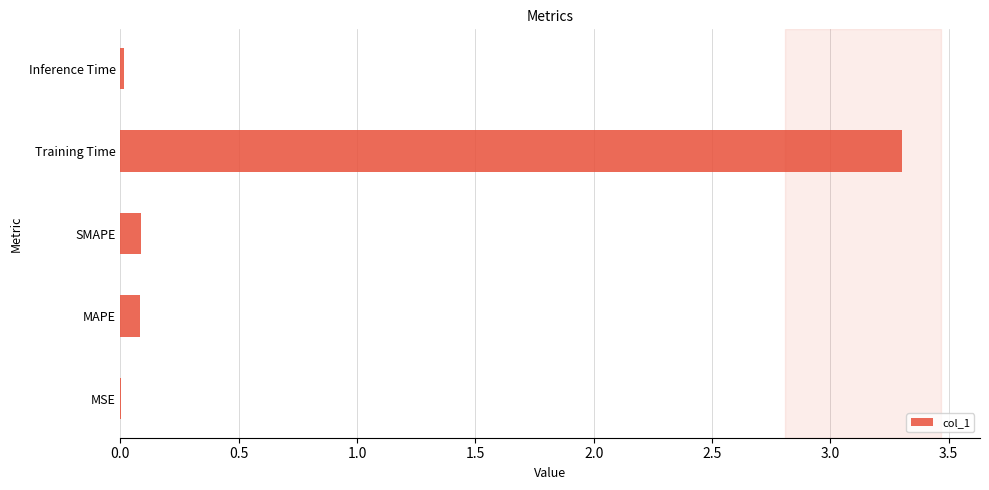

Count the number of categories in the chart.

5